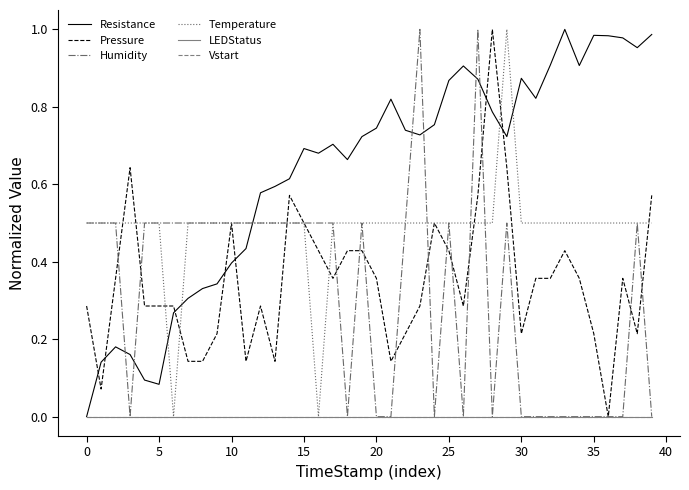

Does the chart display data point markers on the line(s)?

No